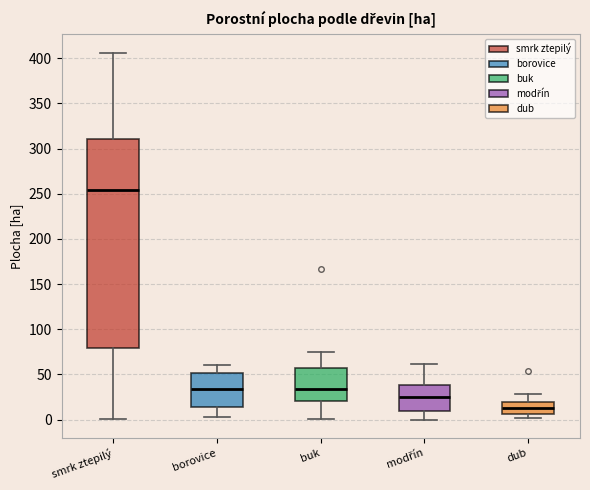

Reading left to right, transcribe this box plot: for each box, give where its median line is, the range the box spans, and where its two whiskers end, as read against the y-axis. The values are not printed on the chart, so give them approximately, as read against the axis.

smrk ztepilý: median 255, box 80 to 310, whiskers 0 to 405
borovice: median 35, box 15 to 50, whiskers 5 to 60
buk: median 35, box 20 to 55, whiskers 0 to 75
modřín: median 25, box 10 to 40, whiskers 0 to 60
dub: median 10, box 5 to 20, whiskers 0 to 30